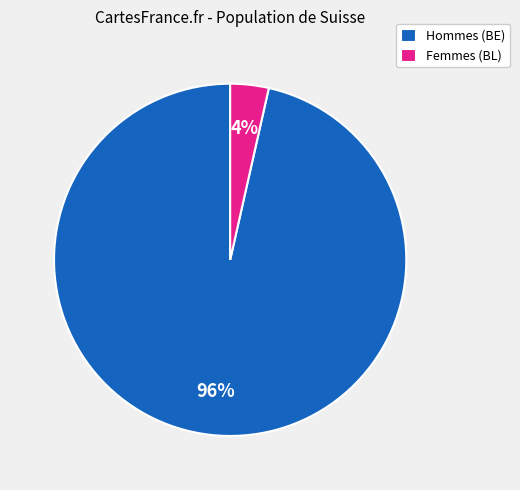

Is the sum of Femmes (BL) and Hommes (BE) greater than half?

Yes